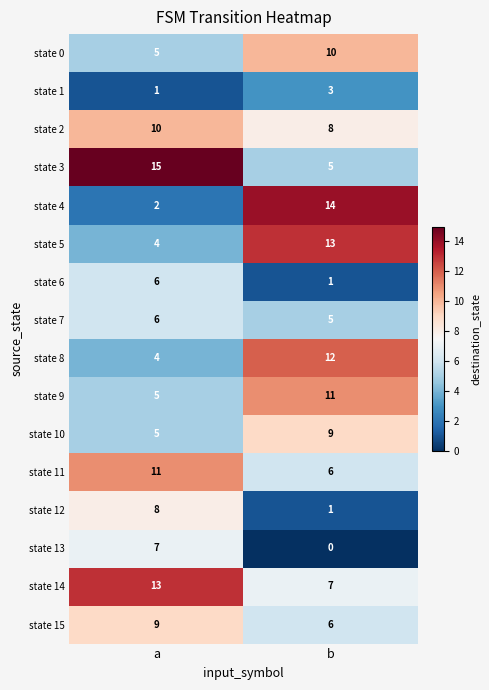

Count the number of data series in this chart.

16